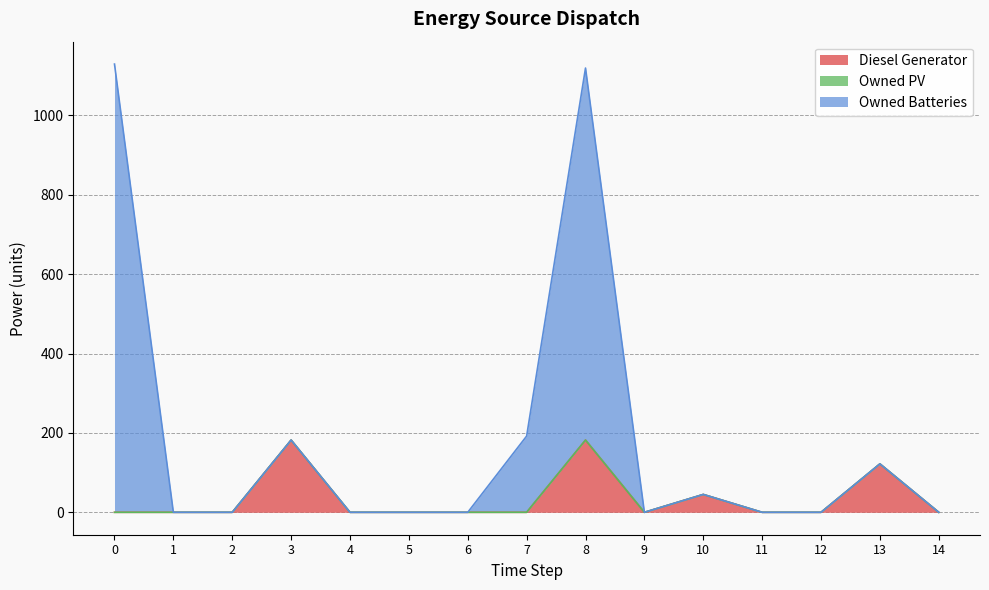

How many interior local peaks does the Owned Batteries series have?

4